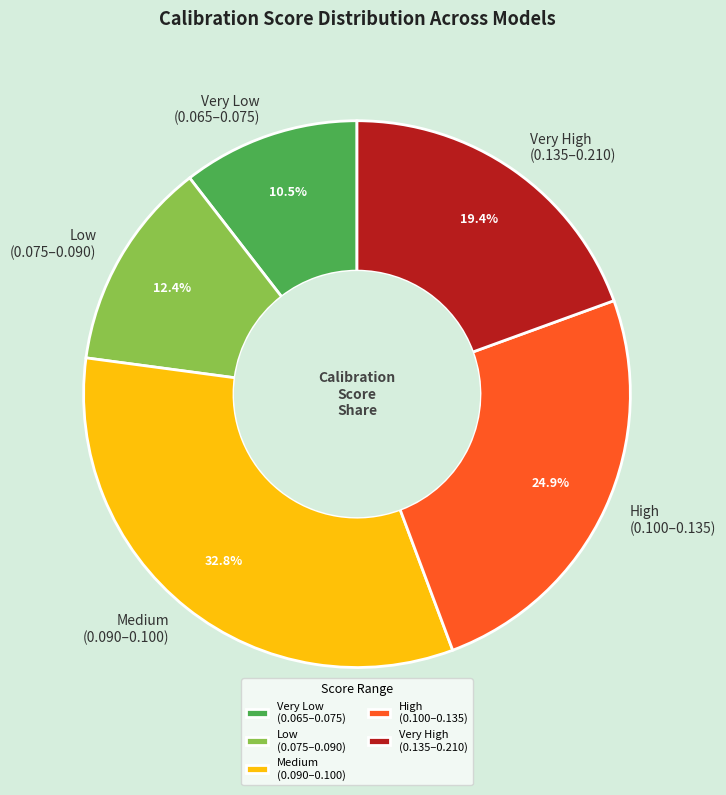

Does any single category account for the majority?

No